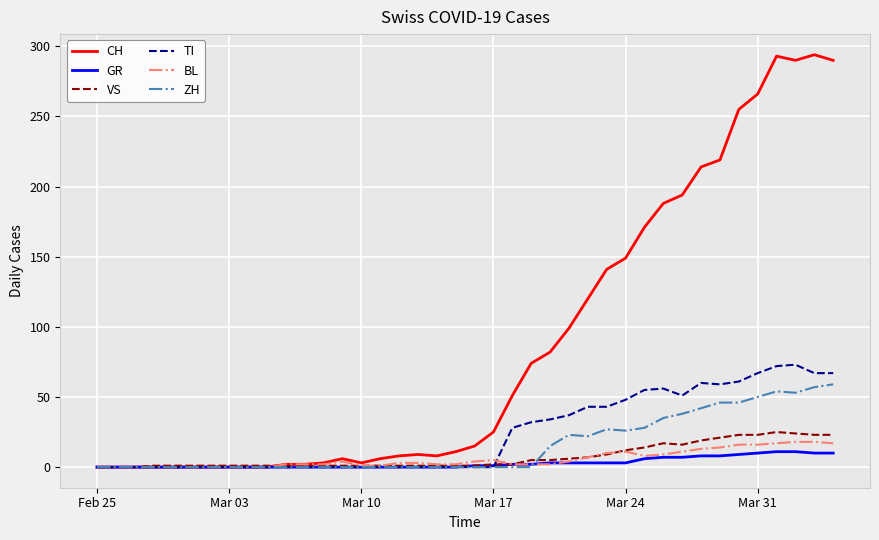

Which series has the widest spread of values?

CH